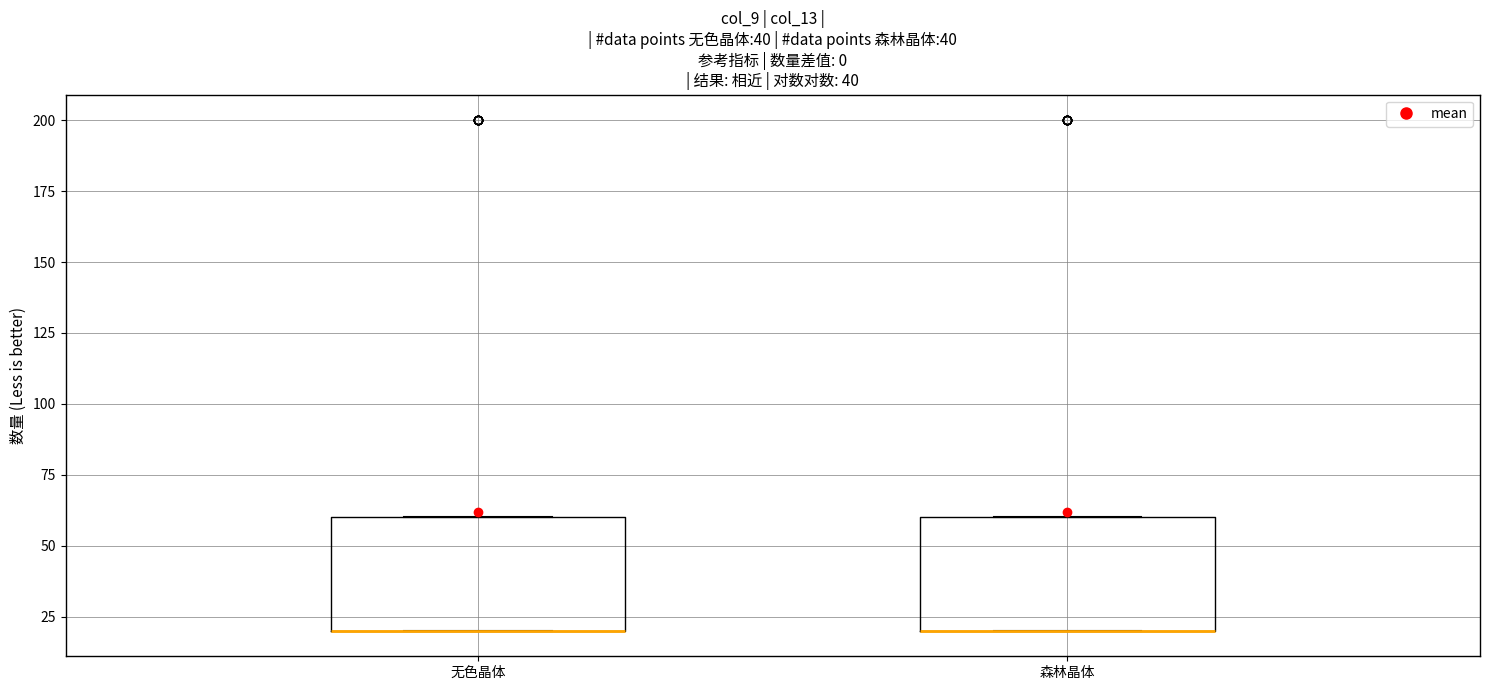

Reading left to right, transcribe this box plot: for each box, give where its median line is, the range the box spans, and where its two whiskers end, as read against the y-axis. The values are not printed on the chart, so give them approximately, as read against the axis.

无色晶体: median 20 (drawn on the box's lower edge), box 20 to 60, whiskers 20 to 60
森林晶体: median 20 (drawn on the box's lower edge), box 20 to 60, whiskers 20 to 60